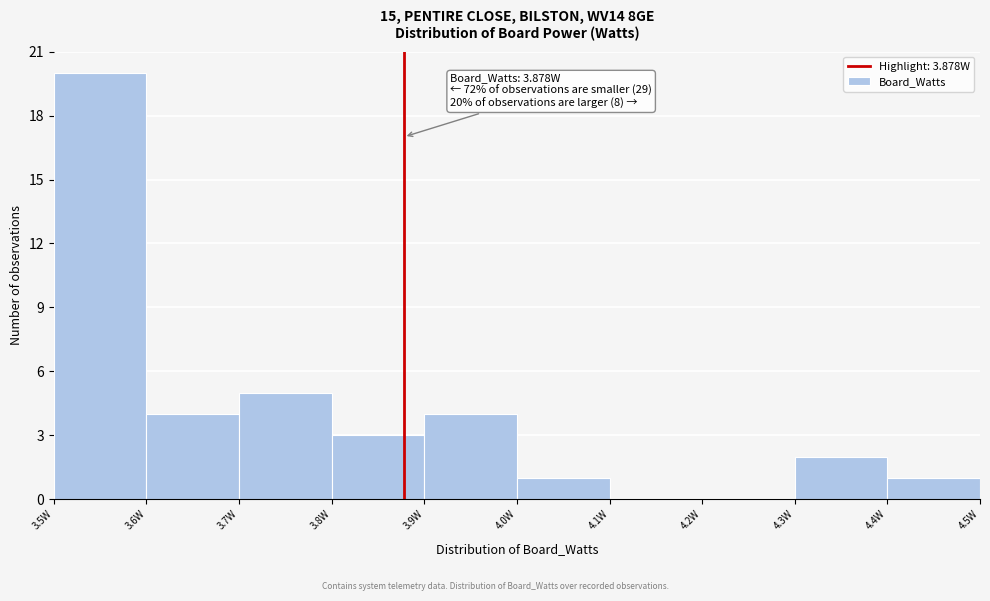

Which range on the x-axis has the tallest bar?

3.5 to 3.6